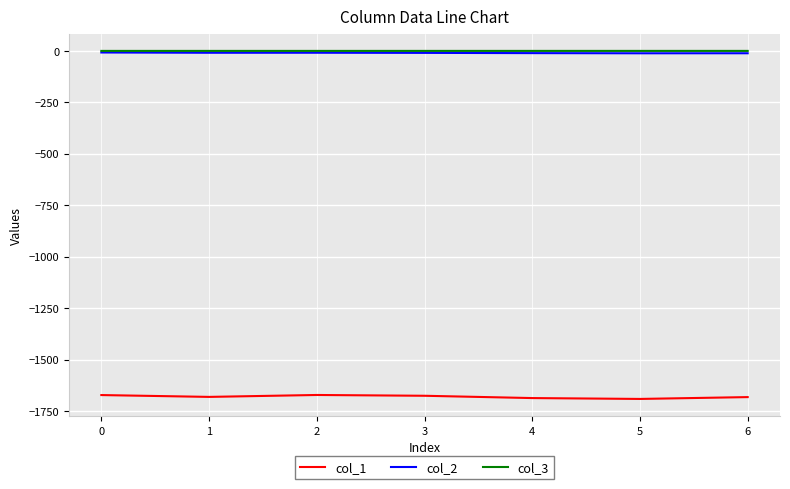

What is the total value across all series at 0?

-1679.7